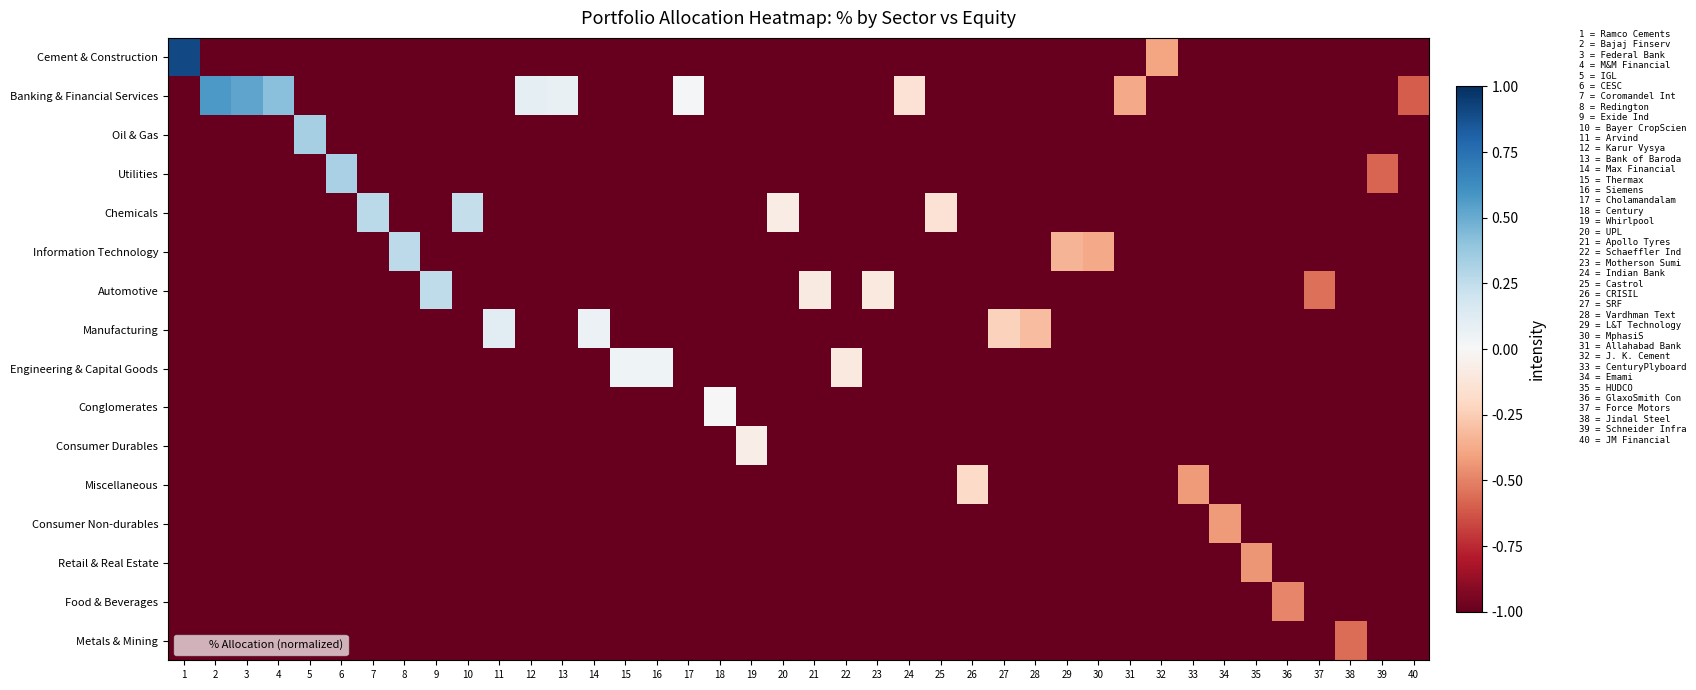

Reading right to left, extract all data points from this chart.

row_0: 40=-1.0	39=-1.0	38=-1.0	37=-1.0	36=-1.0	35=-1.0	34=-1.0	33=-1.0	32=-0.4	31=-1.0	30=-1.0	29=-1.0	28=-1.0	27=-1.0	26=-1.0	25=-1.0	24=-1.0	23=-1.0	22=-1.0	21=-1.0	20=-1.0	19=-1.0	18=-1.0	17=-1.0	16=-1.0	15=-1.0	14=-1.0	13=-1.0	12=-1.0	11=-1.0	10=-1.0	9=-1.0	8=-1.0	7=-1.0	6=-1.0	5=-1.0	4=-1.0	3=-1.0	2=-1.0	1=0.9
row_1: 40=-0.6	39=-1.0	38=-1.0	37=-1.0	36=-1.0	35=-1.0	34=-1.0	33=-1.0	32=-1.0	31=-0.4	30=-1.0	29=-1.0	28=-1.0	27=-1.0	26=-1.0	25=-1.0	24=-0.1	23=-1.0	22=-1.0	21=-1.0	20=-1.0	19=-1.0	18=-1.0	17=0.0	16=-1.0	15=-1.0	14=-1.0	13=0.1	12=0.1	11=-1.0	10=-1.0	9=-1.0	8=-1.0	7=-1.0	6=-1.0	5=-1.0	4=0.4	3=0.5	2=0.6	1=-1.0
row_2: 40=-1.0	39=-1.0	38=-1.0	37=-1.0	36=-1.0	35=-1.0	34=-1.0	33=-1.0	32=-1.0	31=-1.0	30=-1.0	29=-1.0	28=-1.0	27=-1.0	26=-1.0	25=-1.0	24=-1.0	23=-1.0	22=-1.0	21=-1.0	20=-1.0	19=-1.0	18=-1.0	17=-1.0	16=-1.0	15=-1.0	14=-1.0	13=-1.0	12=-1.0	11=-1.0	10=-1.0	9=-1.0	8=-1.0	7=-1.0	6=-1.0	5=0.3	4=-1.0	3=-1.0	2=-1.0	1=-1.0
row_3: 40=-1.0	39=-0.6	38=-1.0	37=-1.0	36=-1.0	35=-1.0	34=-1.0	33=-1.0	32=-1.0	31=-1.0	30=-1.0	29=-1.0	28=-1.0	27=-1.0	26=-1.0	25=-1.0	24=-1.0	23=-1.0	22=-1.0	21=-1.0	20=-1.0	19=-1.0	18=-1.0	17=-1.0	16=-1.0	15=-1.0	14=-1.0	13=-1.0	12=-1.0	11=-1.0	10=-1.0	9=-1.0	8=-1.0	7=-1.0	6=0.3	5=-1.0	4=-1.0	3=-1.0	2=-1.0	1=-1.0
row_4: 40=-1.0	39=-1.0	38=-1.0	37=-1.0	36=-1.0	35=-1.0	34=-1.0	33=-1.0	32=-1.0	31=-1.0	30=-1.0	29=-1.0	28=-1.0	27=-1.0	26=-1.0	25=-0.1	24=-1.0	23=-1.0	22=-1.0	21=-1.0	20=-0.1	19=-1.0	18=-1.0	17=-1.0	16=-1.0	15=-1.0	14=-1.0	13=-1.0	12=-1.0	11=-1.0	10=0.2	9=-1.0	8=-1.0	7=0.3	6=-1.0	5=-1.0	4=-1.0	3=-1.0	2=-1.0	1=-1.0
row_5: 40=-1.0	39=-1.0	38=-1.0	37=-1.0	36=-1.0	35=-1.0	34=-1.0	33=-1.0	32=-1.0	31=-1.0	30=-0.4	29=-0.3	28=-1.0	27=-1.0	26=-1.0	25=-1.0	24=-1.0	23=-1.0	22=-1.0	21=-1.0	20=-1.0	19=-1.0	18=-1.0	17=-1.0	16=-1.0	15=-1.0	14=-1.0	13=-1.0	12=-1.0	11=-1.0	10=-1.0	9=-1.0	8=0.3	7=-1.0	6=-1.0	5=-1.0	4=-1.0	3=-1.0	2=-1.0	1=-1.0
row_6: 40=-1.0	39=-1.0	38=-1.0	37=-0.6	36=-1.0	35=-1.0	34=-1.0	33=-1.0	32=-1.0	31=-1.0	30=-1.0	29=-1.0	28=-1.0	27=-1.0	26=-1.0	25=-1.0	24=-1.0	23=-0.1	22=-1.0	21=-0.1	20=-1.0	19=-1.0	18=-1.0	17=-1.0	16=-1.0	15=-1.0	14=-1.0	13=-1.0	12=-1.0	11=-1.0	10=-1.0	9=0.3	8=-1.0	7=-1.0	6=-1.0	5=-1.0	4=-1.0	3=-1.0	2=-1.0	1=-1.0
row_7: 40=-1.0	39=-1.0	38=-1.0	37=-1.0	36=-1.0	35=-1.0	34=-1.0	33=-1.0	32=-1.0	31=-1.0	30=-1.0	29=-1.0	28=-0.3	27=-0.2	26=-1.0	25=-1.0	24=-1.0	23=-1.0	22=-1.0	21=-1.0	20=-1.0	19=-1.0	18=-1.0	17=-1.0	16=-1.0	15=-1.0	14=0.1	13=-1.0	12=-1.0	11=0.1	10=-1.0	9=-1.0	8=-1.0	7=-1.0	6=-1.0	5=-1.0	4=-1.0	3=-1.0	2=-1.0	1=-1.0
row_8: 40=-1.0	39=-1.0	38=-1.0	37=-1.0	36=-1.0	35=-1.0	34=-1.0	33=-1.0	32=-1.0	31=-1.0	30=-1.0	29=-1.0	28=-1.0	27=-1.0	26=-1.0	25=-1.0	24=-1.0	23=-1.0	22=-0.1	21=-1.0	20=-1.0	19=-1.0	18=-1.0	17=-1.0	16=0.0	15=0.0	14=-1.0	13=-1.0	12=-1.0	11=-1.0	10=-1.0	9=-1.0	8=-1.0	7=-1.0	6=-1.0	5=-1.0	4=-1.0	3=-1.0	2=-1.0	1=-1.0
row_9: 40=-1.0	39=-1.0	38=-1.0	37=-1.0	36=-1.0	35=-1.0	34=-1.0	33=-1.0	32=-1.0	31=-1.0	30=-1.0	29=-1.0	28=-1.0	27=-1.0	26=-1.0	25=-1.0	24=-1.0	23=-1.0	22=-1.0	21=-1.0	20=-1.0	19=-1.0	18=0.0	17=-1.0	16=-1.0	15=-1.0	14=-1.0	13=-1.0	12=-1.0	11=-1.0	10=-1.0	9=-1.0	8=-1.0	7=-1.0	6=-1.0	5=-1.0	4=-1.0	3=-1.0	2=-1.0	1=-1.0
row_10: 40=-1.0	39=-1.0	38=-1.0	37=-1.0	36=-1.0	35=-1.0	34=-1.0	33=-1.0	32=-1.0	31=-1.0	30=-1.0	29=-1.0	28=-1.0	27=-1.0	26=-1.0	25=-1.0	24=-1.0	23=-1.0	22=-1.0	21=-1.0	20=-1.0	19=-0.1	18=-1.0	17=-1.0	16=-1.0	15=-1.0	14=-1.0	13=-1.0	12=-1.0	11=-1.0	10=-1.0	9=-1.0	8=-1.0	7=-1.0	6=-1.0	5=-1.0	4=-1.0	3=-1.0	2=-1.0	1=-1.0
row_11: 40=-1.0	39=-1.0	38=-1.0	37=-1.0	36=-1.0	35=-1.0	34=-1.0	33=-0.4	32=-1.0	31=-1.0	30=-1.0	29=-1.0	28=-1.0	27=-1.0	26=-0.2	25=-1.0	24=-1.0	23=-1.0	22=-1.0	21=-1.0	20=-1.0	19=-1.0	18=-1.0	17=-1.0	16=-1.0	15=-1.0	14=-1.0	13=-1.0	12=-1.0	11=-1.0	10=-1.0	9=-1.0	8=-1.0	7=-1.0	6=-1.0	5=-1.0	4=-1.0	3=-1.0	2=-1.0	1=-1.0
row_12: 40=-1.0	39=-1.0	38=-1.0	37=-1.0	36=-1.0	35=-1.0	34=-0.4	33=-1.0	32=-1.0	31=-1.0	30=-1.0	29=-1.0	28=-1.0	27=-1.0	26=-1.0	25=-1.0	24=-1.0	23=-1.0	22=-1.0	21=-1.0	20=-1.0	19=-1.0	18=-1.0	17=-1.0	16=-1.0	15=-1.0	14=-1.0	13=-1.0	12=-1.0	11=-1.0	10=-1.0	9=-1.0	8=-1.0	7=-1.0	6=-1.0	5=-1.0	4=-1.0	3=-1.0	2=-1.0	1=-1.0
row_13: 40=-1.0	39=-1.0	38=-1.0	37=-1.0	36=-1.0	35=-0.4	34=-1.0	33=-1.0	32=-1.0	31=-1.0	30=-1.0	29=-1.0	28=-1.0	27=-1.0	26=-1.0	25=-1.0	24=-1.0	23=-1.0	22=-1.0	21=-1.0	20=-1.0	19=-1.0	18=-1.0	17=-1.0	16=-1.0	15=-1.0	14=-1.0	13=-1.0	12=-1.0	11=-1.0	10=-1.0	9=-1.0	8=-1.0	7=-1.0	6=-1.0	5=-1.0	4=-1.0	3=-1.0	2=-1.0	1=-1.0
row_14: 40=-1.0	39=-1.0	38=-1.0	37=-1.0	36=-0.5	35=-1.0	34=-1.0	33=-1.0	32=-1.0	31=-1.0	30=-1.0	29=-1.0	28=-1.0	27=-1.0	26=-1.0	25=-1.0	24=-1.0	23=-1.0	22=-1.0	21=-1.0	20=-1.0	19=-1.0	18=-1.0	17=-1.0	16=-1.0	15=-1.0	14=-1.0	13=-1.0	12=-1.0	11=-1.0	10=-1.0	9=-1.0	8=-1.0	7=-1.0	6=-1.0	5=-1.0	4=-1.0	3=-1.0	2=-1.0	1=-1.0
row_15: 40=-1.0	39=-1.0	38=-0.6	37=-1.0	36=-1.0	35=-1.0	34=-1.0	33=-1.0	32=-1.0	31=-1.0	30=-1.0	29=-1.0	28=-1.0	27=-1.0	26=-1.0	25=-1.0	24=-1.0	23=-1.0	22=-1.0	21=-1.0	20=-1.0	19=-1.0	18=-1.0	17=-1.0	16=-1.0	15=-1.0	14=-1.0	13=-1.0	12=-1.0	11=-1.0	10=-1.0	9=-1.0	8=-1.0	7=-1.0	6=-1.0	5=-1.0	4=-1.0	3=-1.0	2=-1.0	1=-1.0